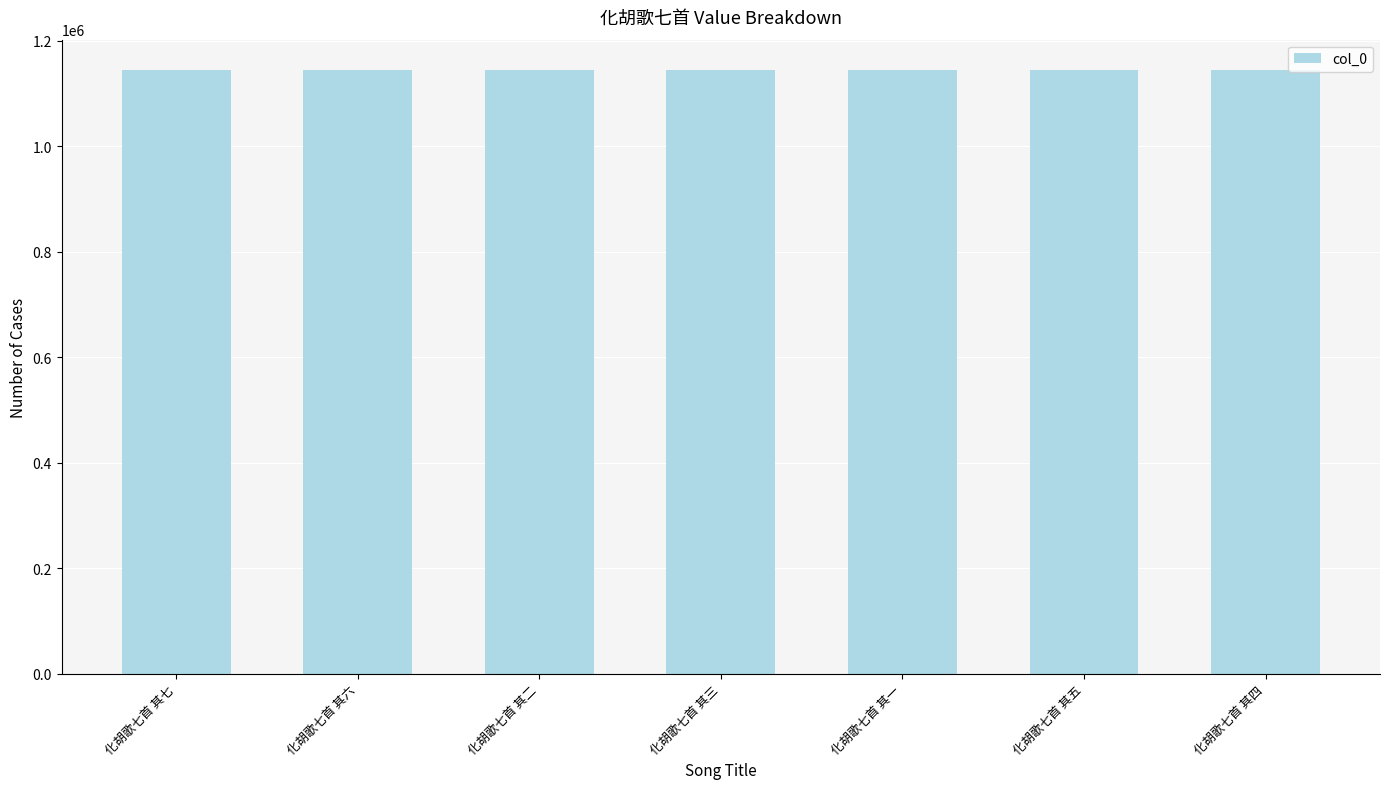

What is the difference between the values at 化胡歌七首 其一 and 化胡歌七首 其二?

1